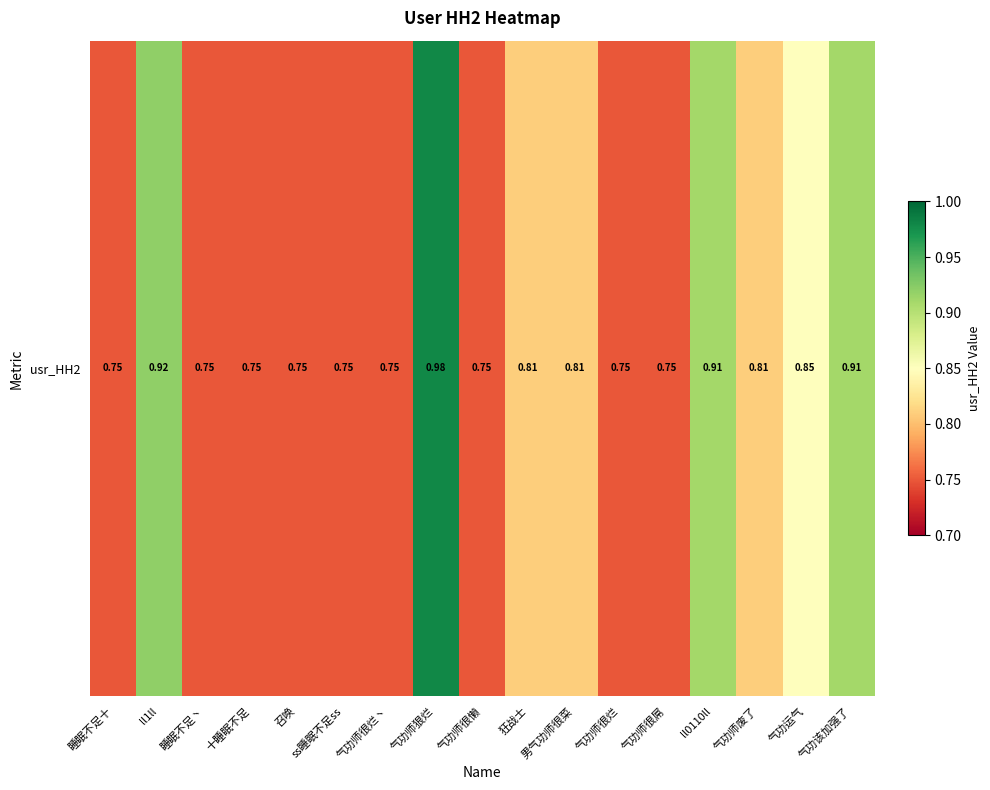

Is it true that the value at 气功师很烂丶 is 1.2?

False